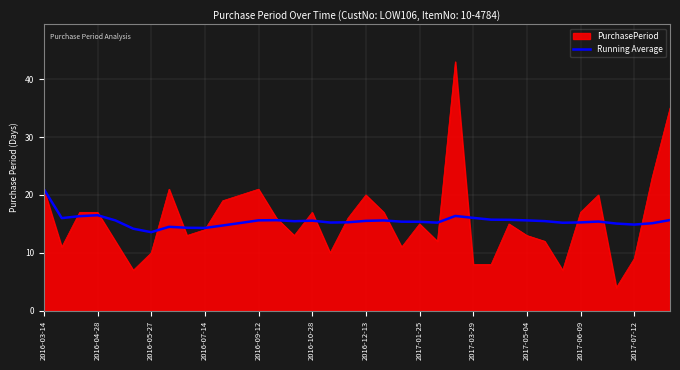

What is the minimum value for Running Average?

13.6